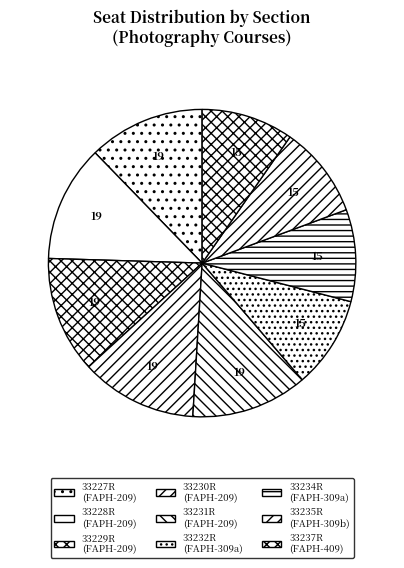

Is it true that 33229R is 20% of the pie?

False